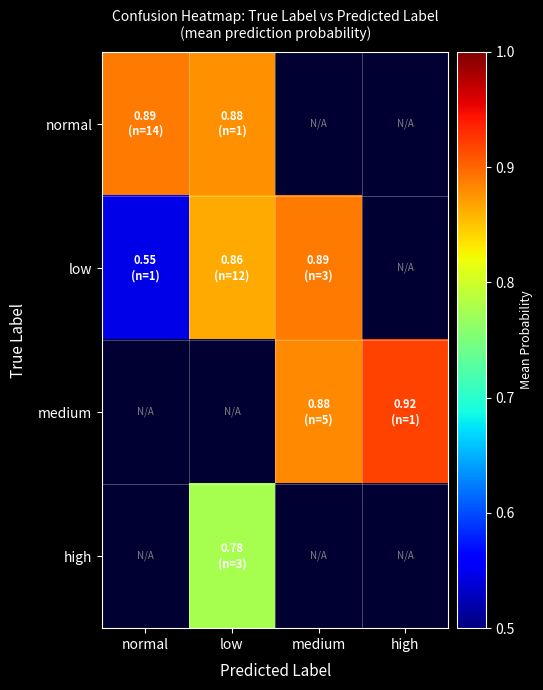

Which category has the lowest value across all series?

normal